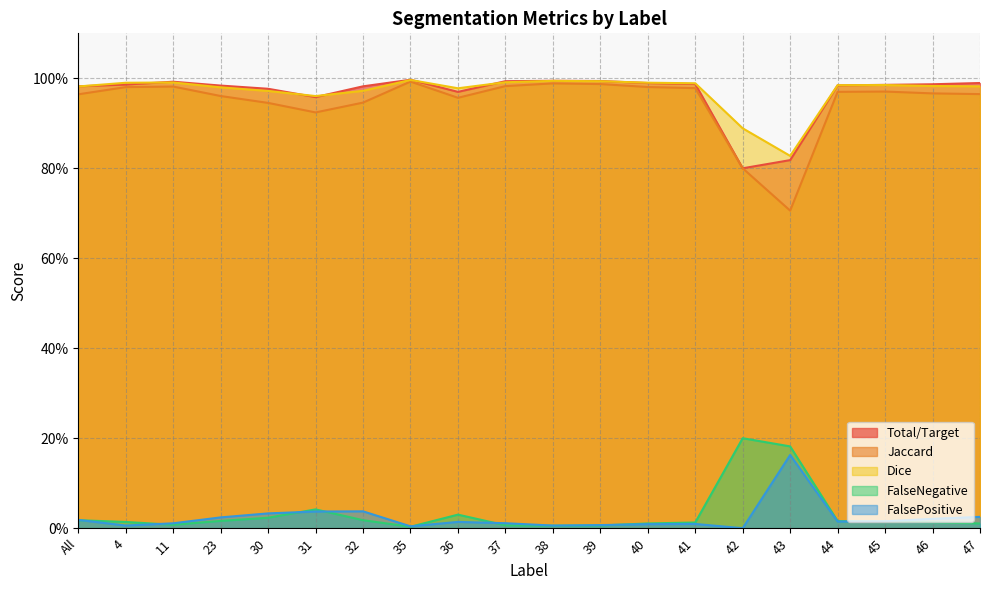

At which label does FalsePositive reach its minimum?

42